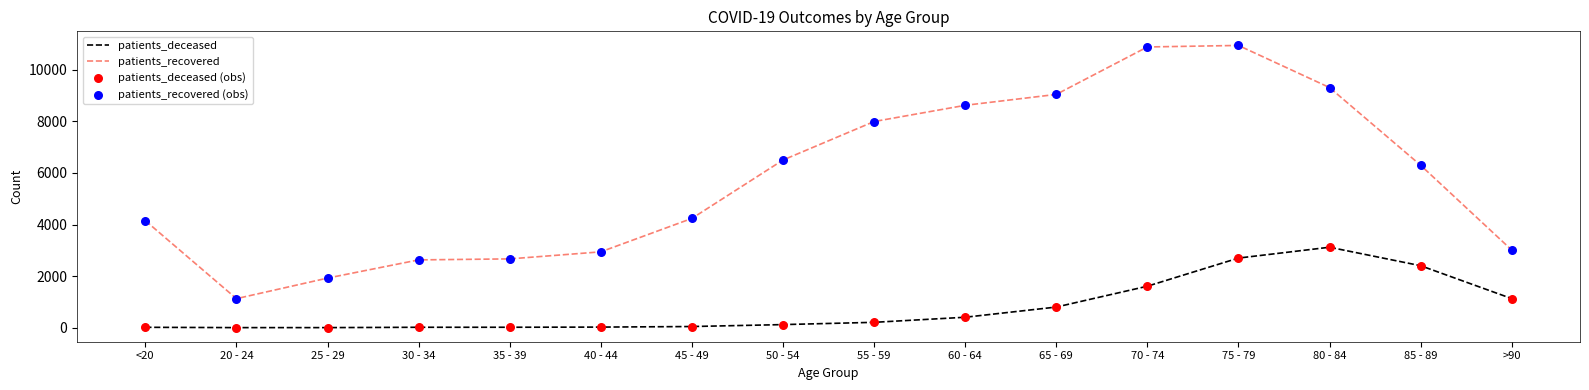

Between 30 - 34 and >90, which series saw the biggest shift?

patients_deceased